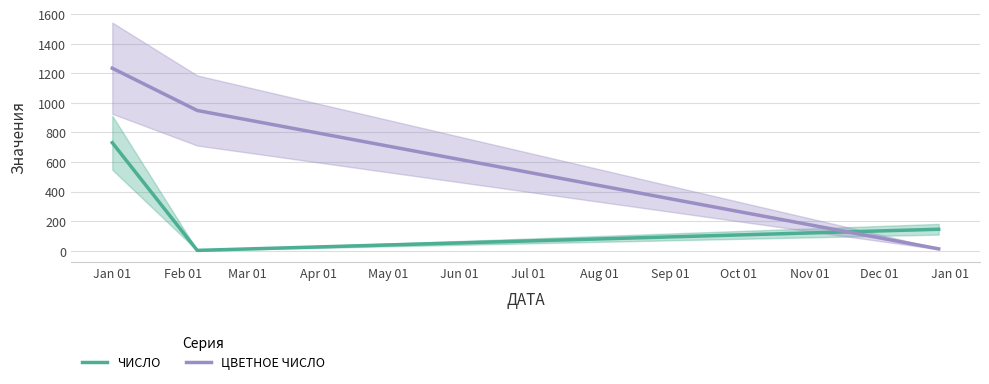

How many categories are shown in the chart?

3